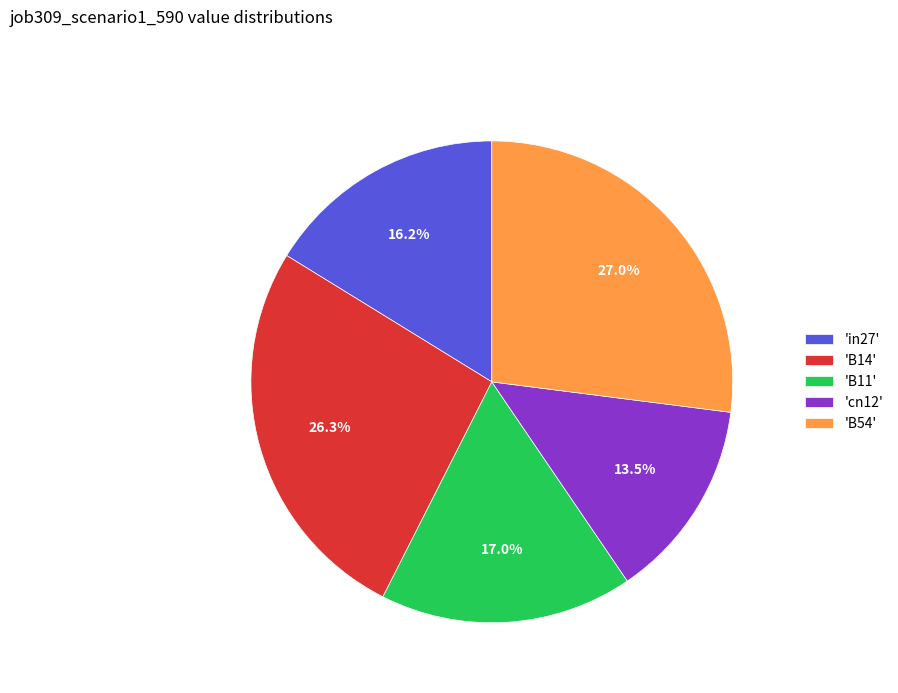

Does 'B11' account for over 50% of the chart?

No